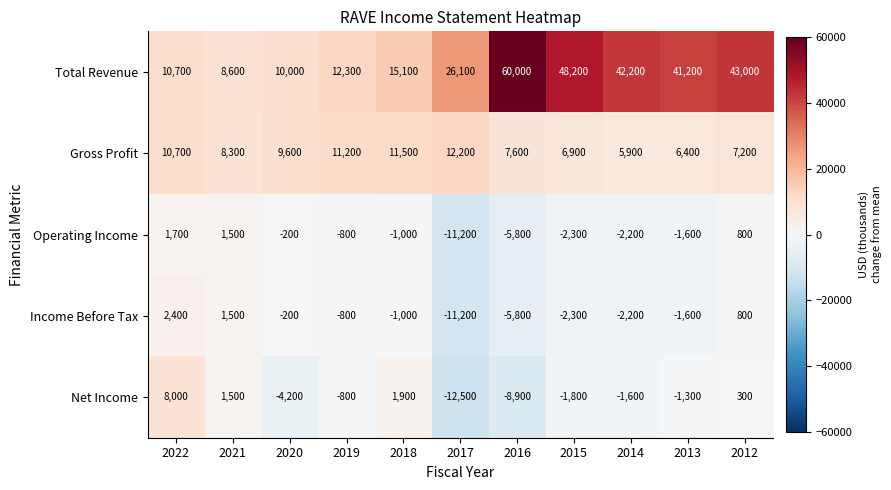

The value of Operating Income at 2018 is -1000. True or false?

True